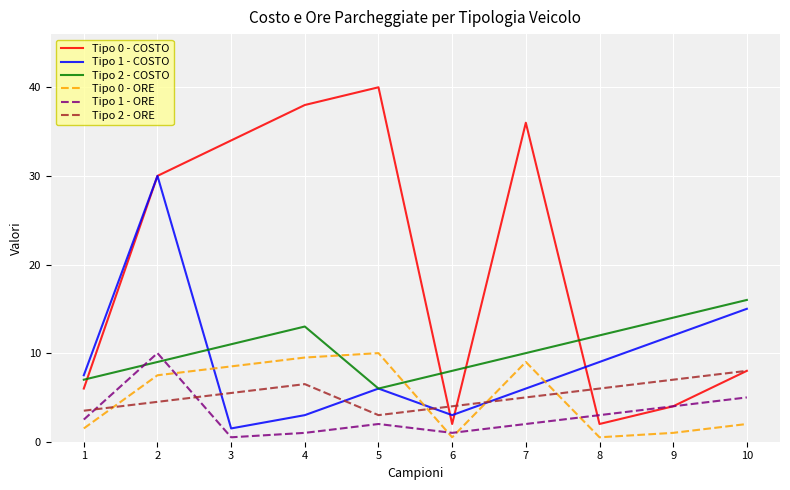

What is the maximum value shown in the chart?

40.0